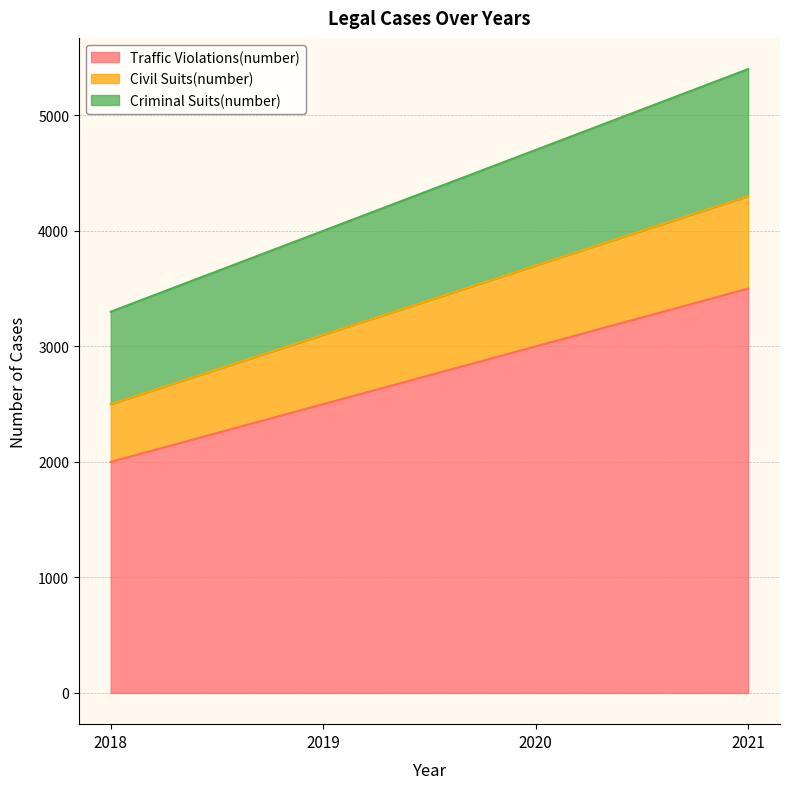

What is the spread (max minus min) of values at 2021?

1900